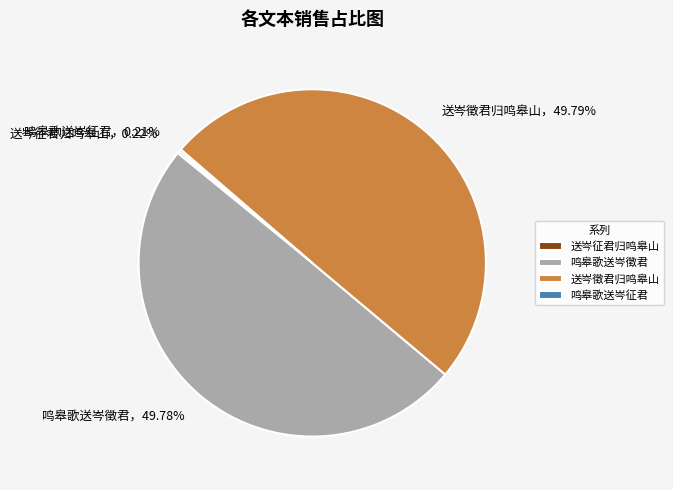

Is the sum of 送岑徵君归鸣皋山 and 鸣皋歌送岑徵君 greater than half?

Yes